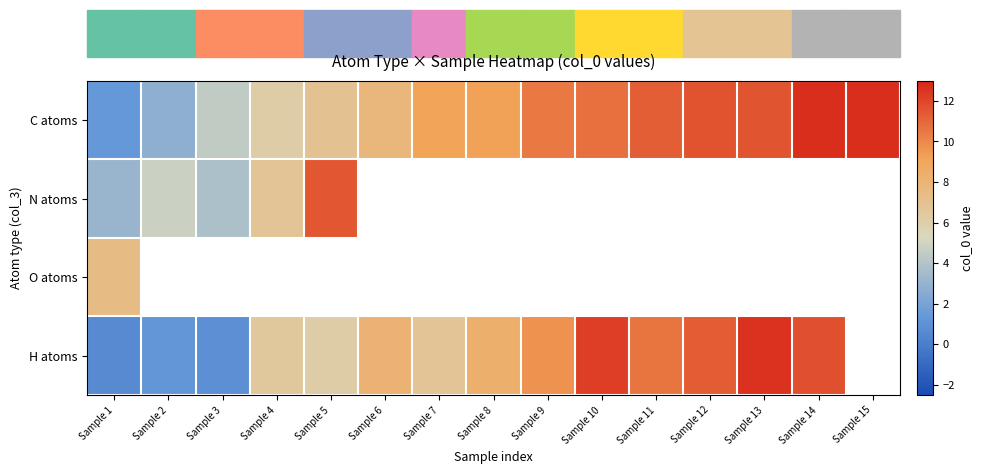

Which series has the largest total across all categories?

C atoms